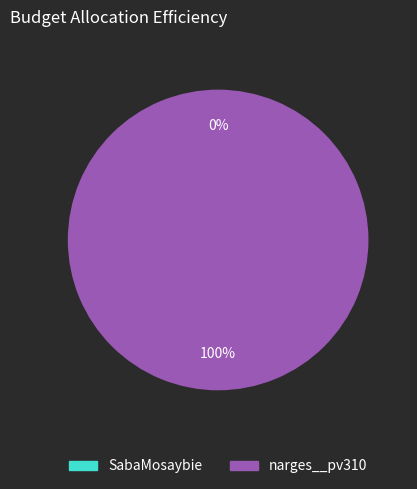

Count the number of slices in the pie.

2